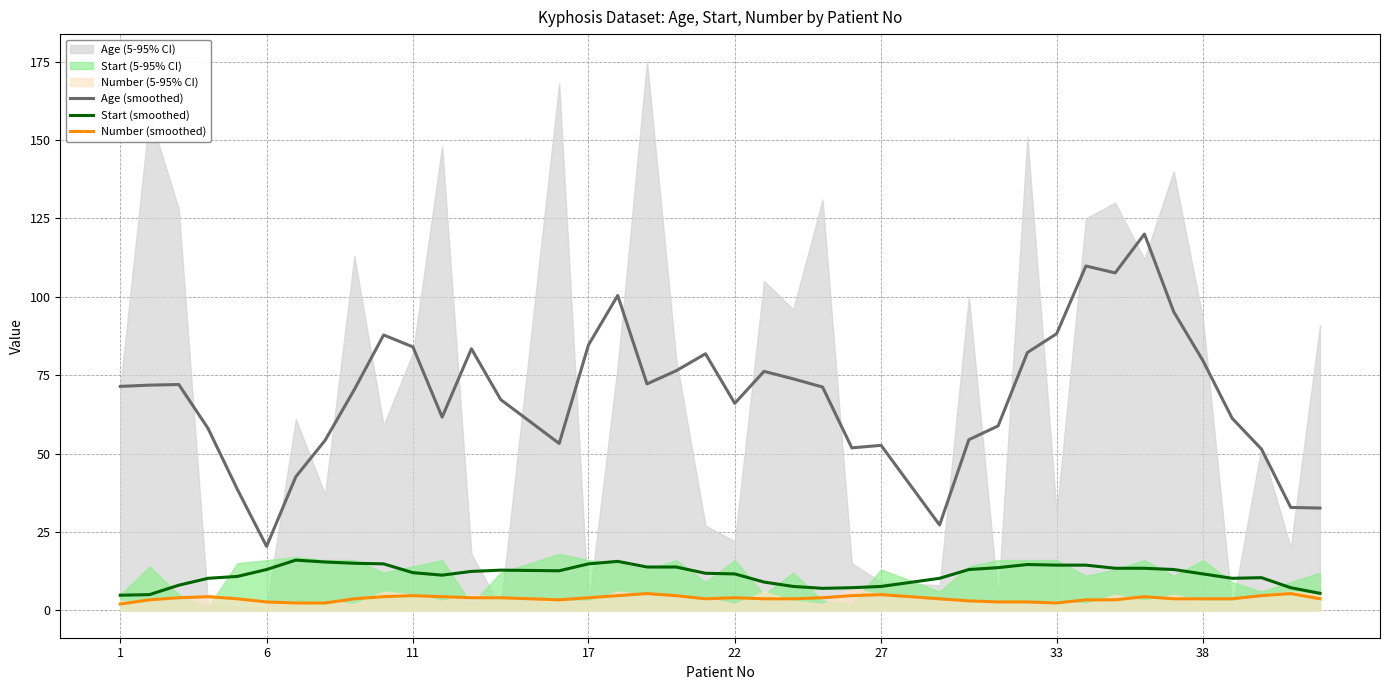

True or false: Start (smoothed) and Age (smoothed) intersect in this chart.

False